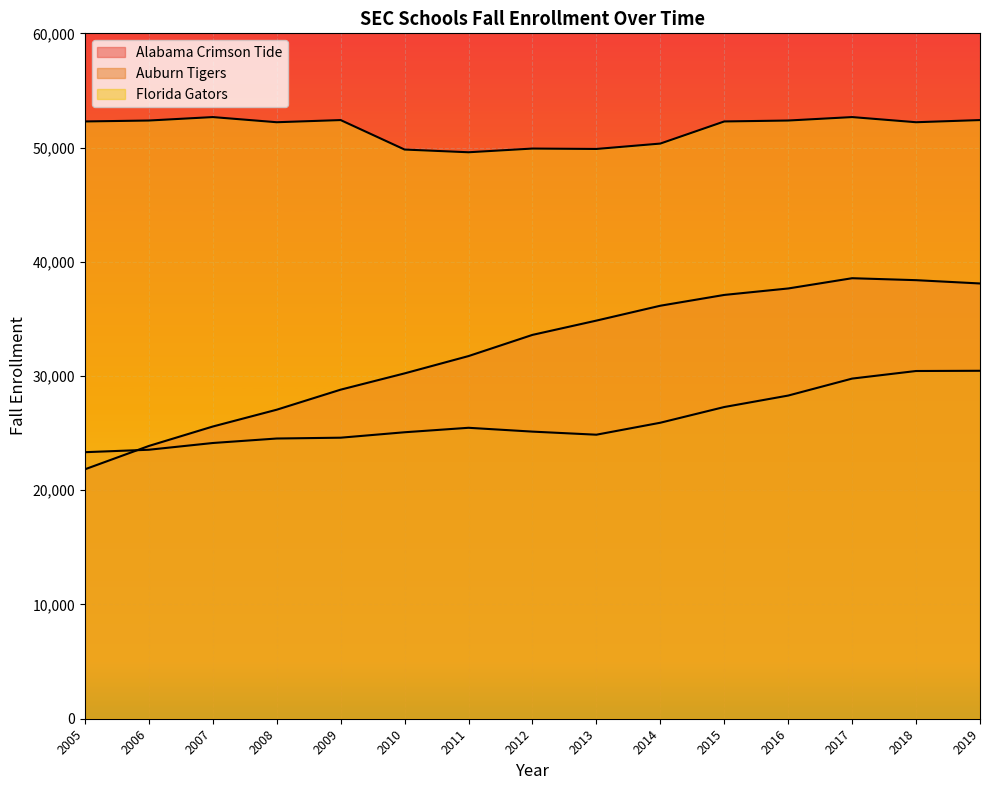

Reading left to right, list all the values displayed in this chart.

Alabama Crimson Tide: 21835	23878	25580	27052	28807	30232	31747	33602	34852	36155	37100	37665	38563	38392	38103
Auburn Tigers: 23333	23547	24137	24530	24602	25078	25469	25134	24864	25912	27287	28290	29776	30440	30460
Florida Gators: 52286	52367	52669	52218	52407	49827	49589	49913	49878	50350	52286	52367	52669	52218	52407